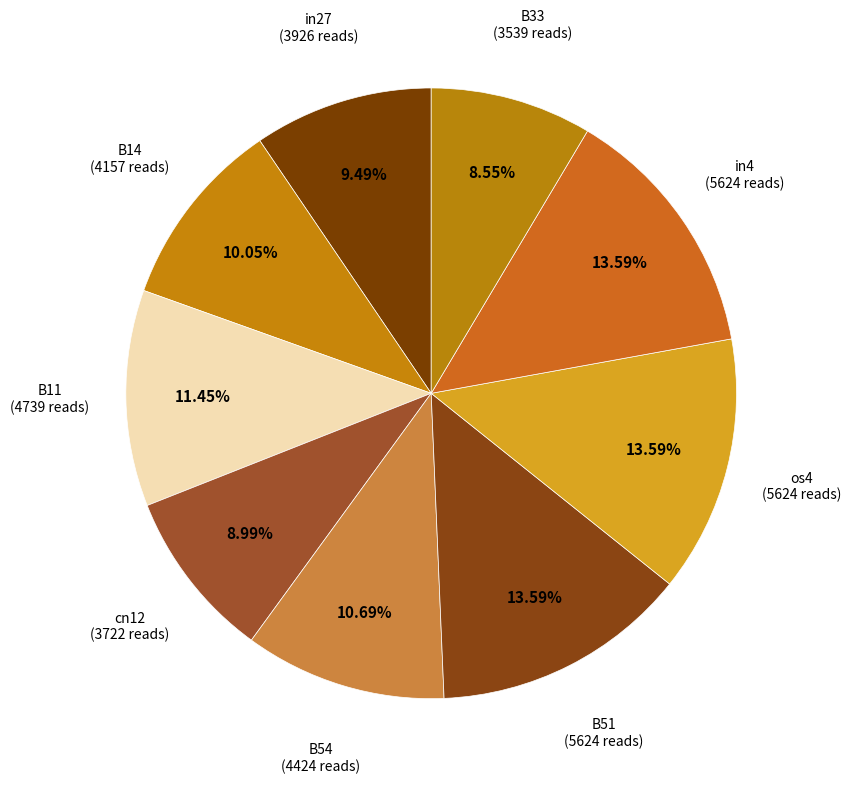

Which slice is the smallest?

B33